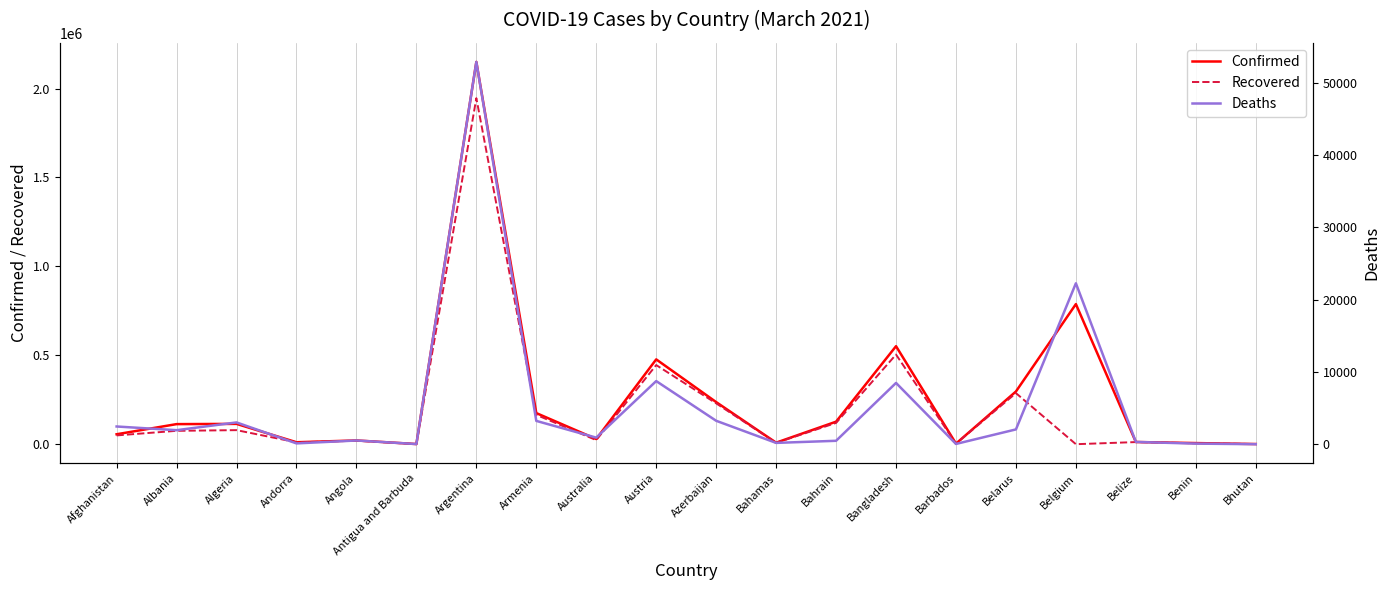

What is the spread (max minus min) of values at Bahamas?

8419